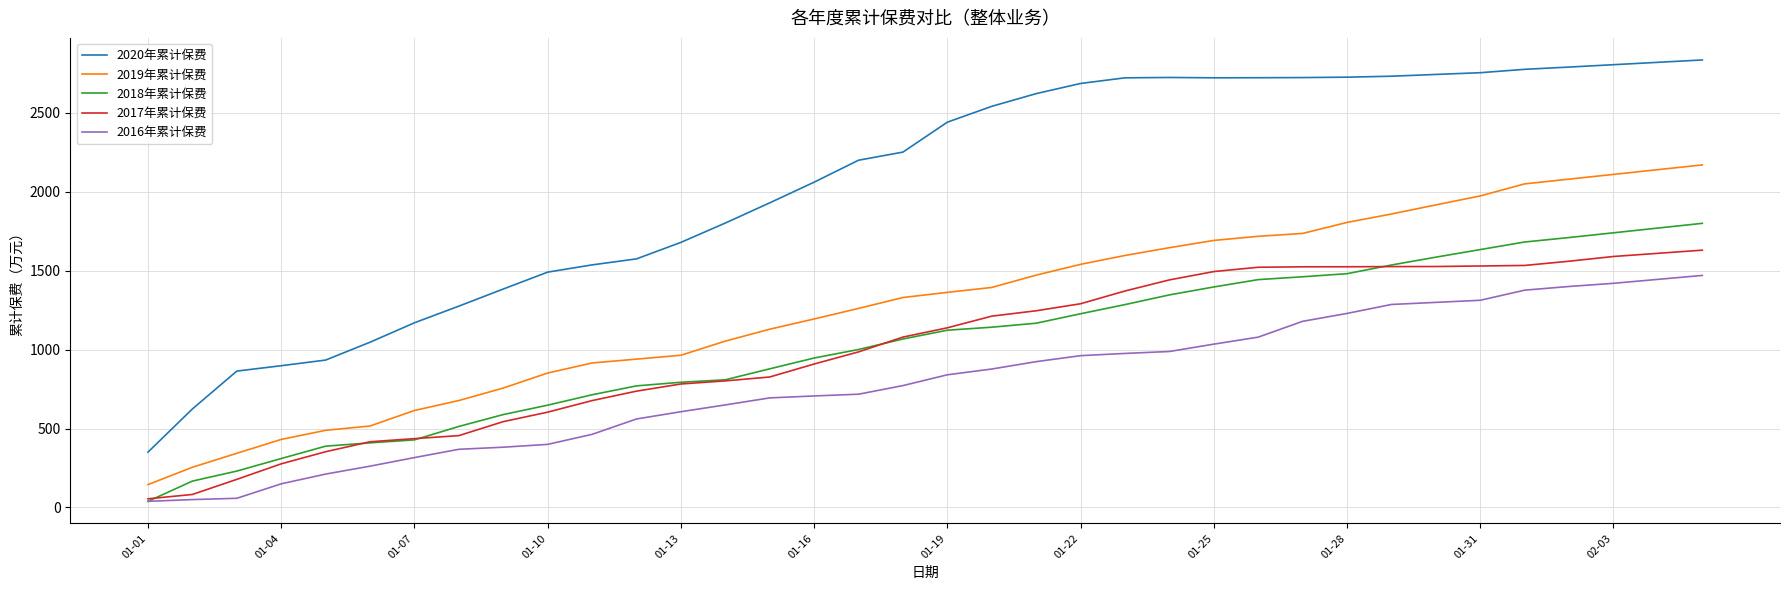

Which series has the largest total across all categories?

2020年累计保费